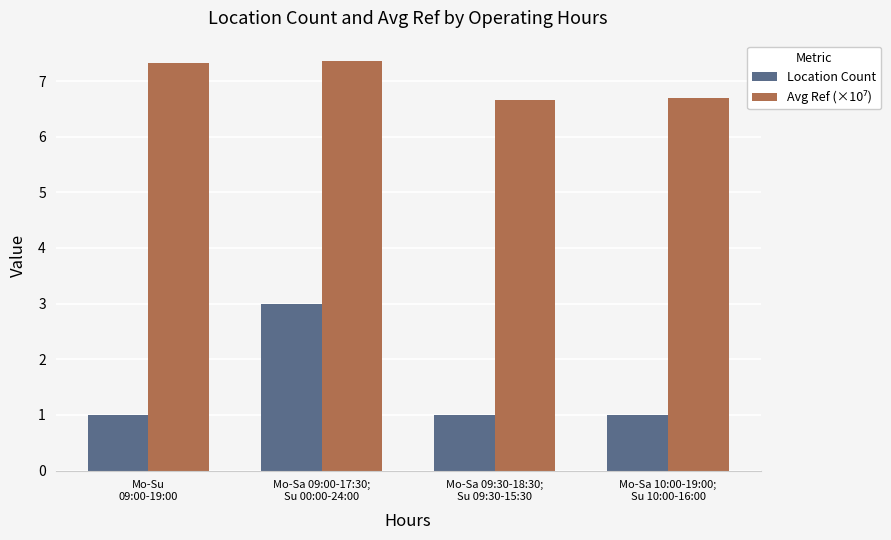

What is the greatest value displayed?

7.4